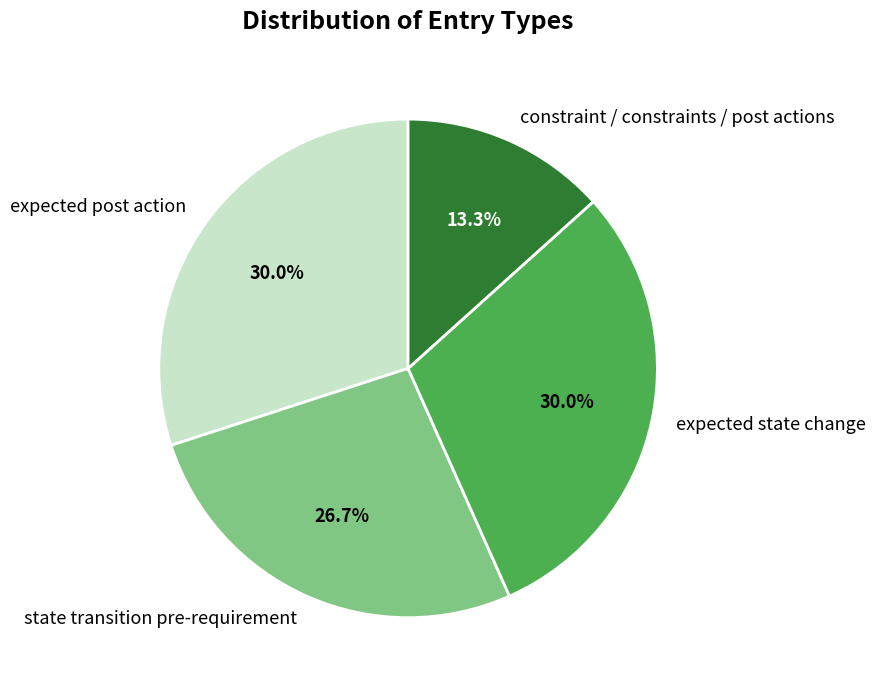

Between state transition pre-requirement and expected post action, which is larger?

expected post action